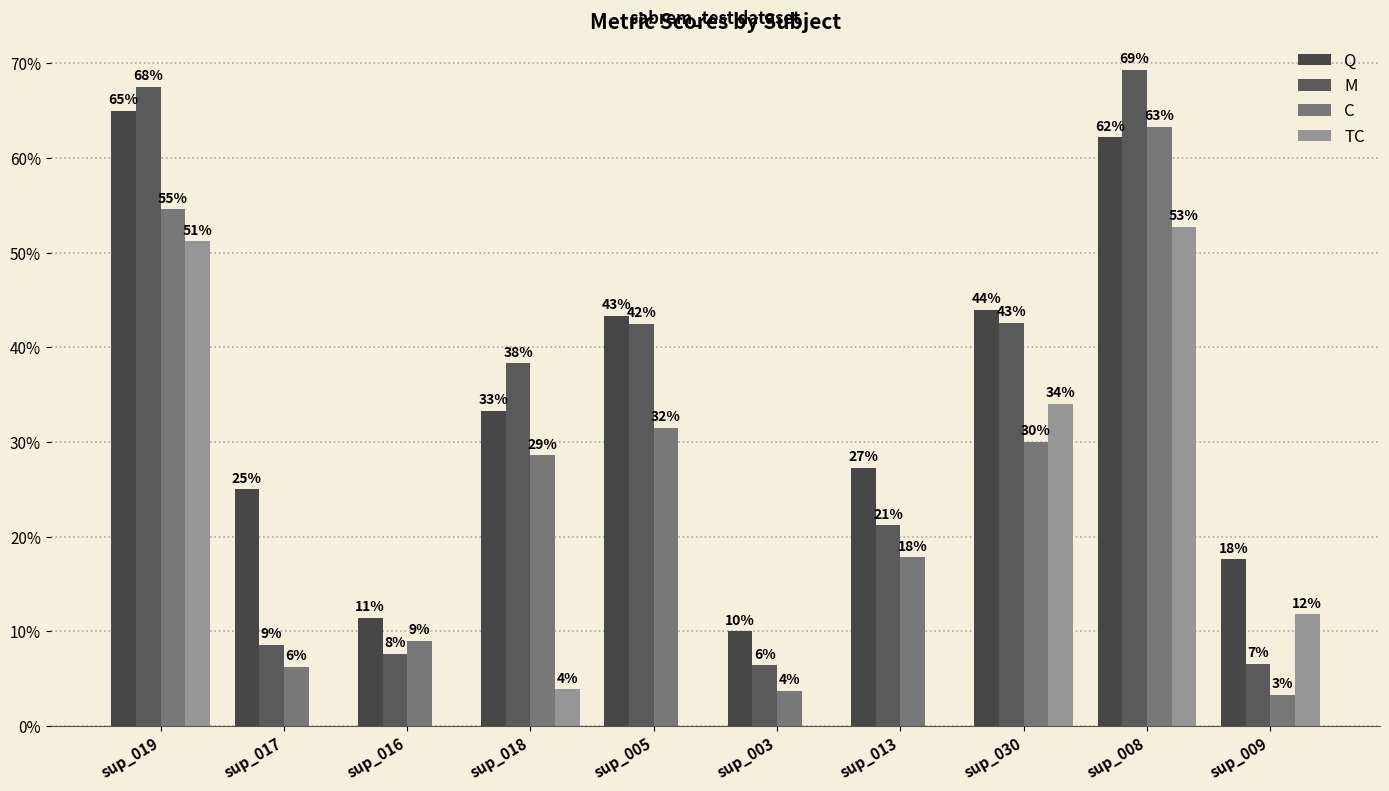

Which category has the lowest value across all series?

sup_017